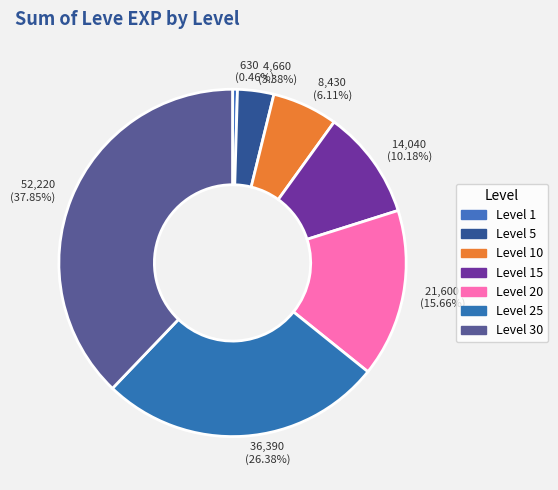

How many segments does this pie chart have?

7